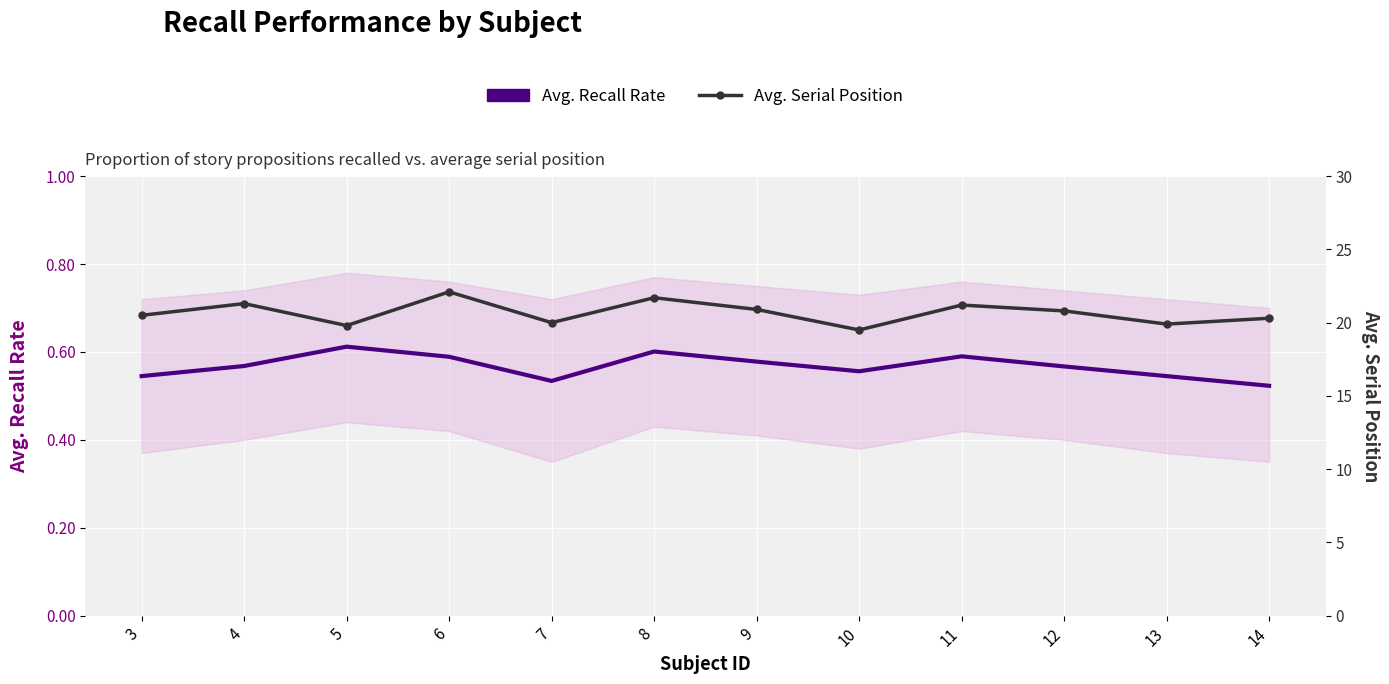

Rank the series at 14 from lowest to highest value.

Avg. Recall Rate, Avg. Serial Position